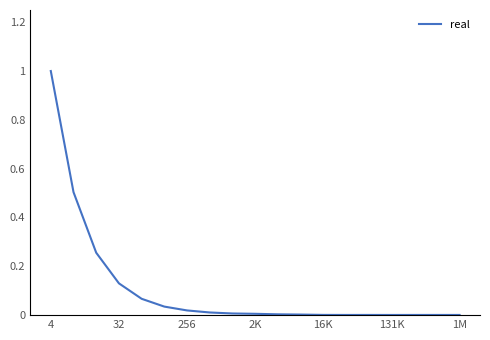

What is the greatest value displayed?

1.0